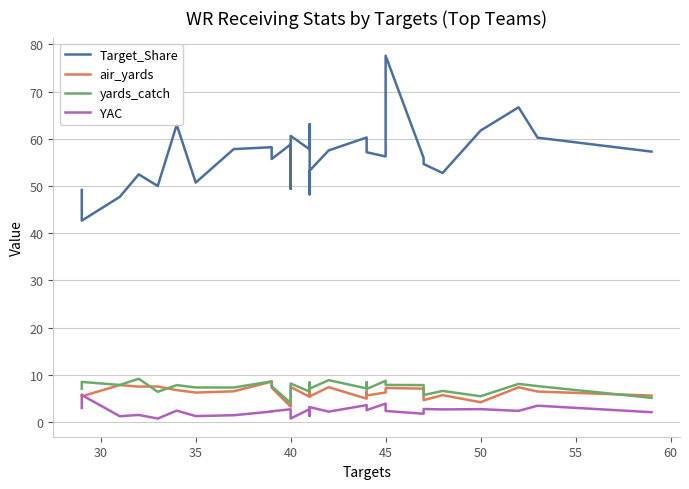

Which series has the widest spread of values?

Target_Share